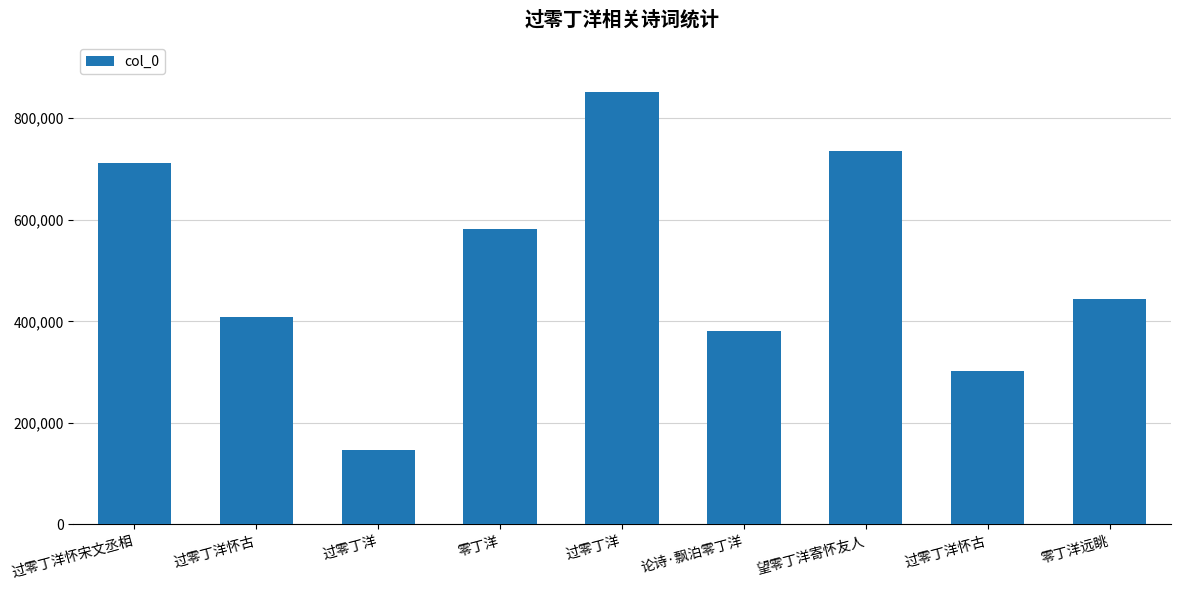

List the labels in order of value, smallest first.

过零丁洋, 过零丁洋怀古, 论诗·飘泊零丁洋, 过零丁洋怀古, 零丁洋远眺, 零丁洋, 过零丁洋怀宋文丞相, 望零丁洋寄怀友人, 过零丁洋